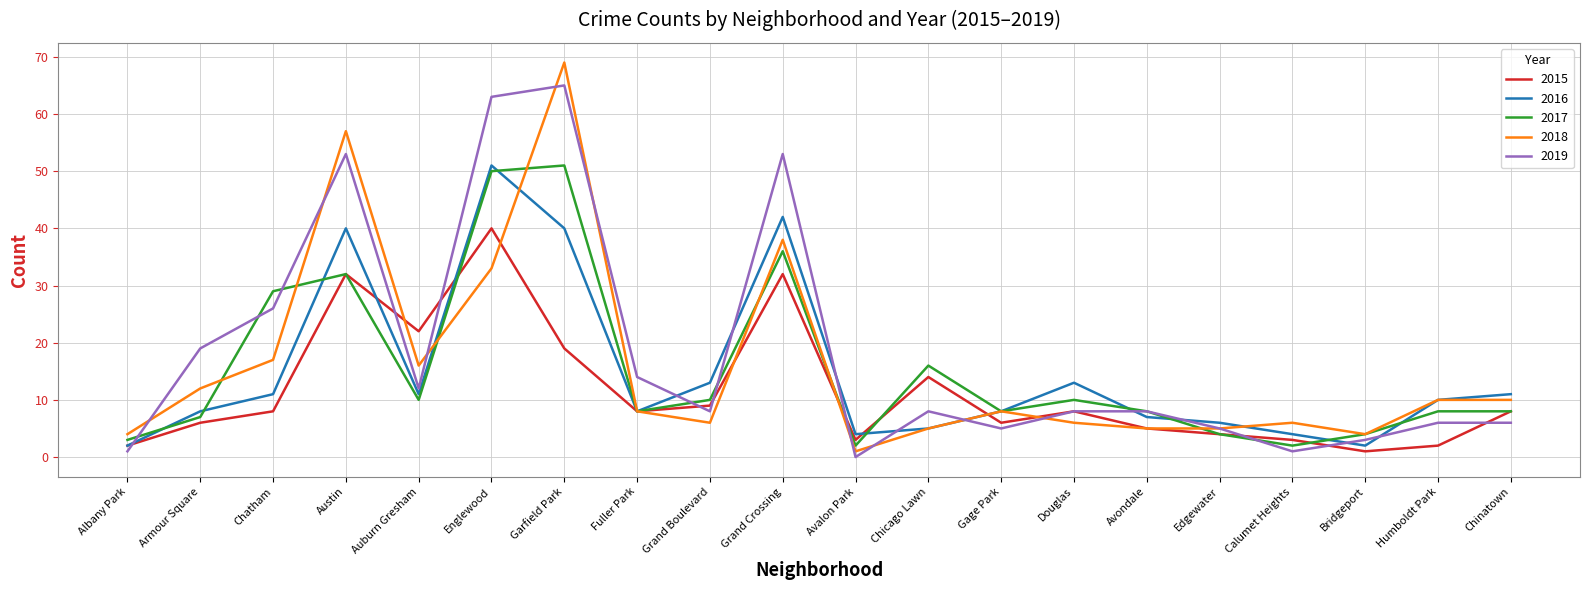

Is the value of 2015 at Garfield Park greater than the value of 2019 at Albany Park?

Yes